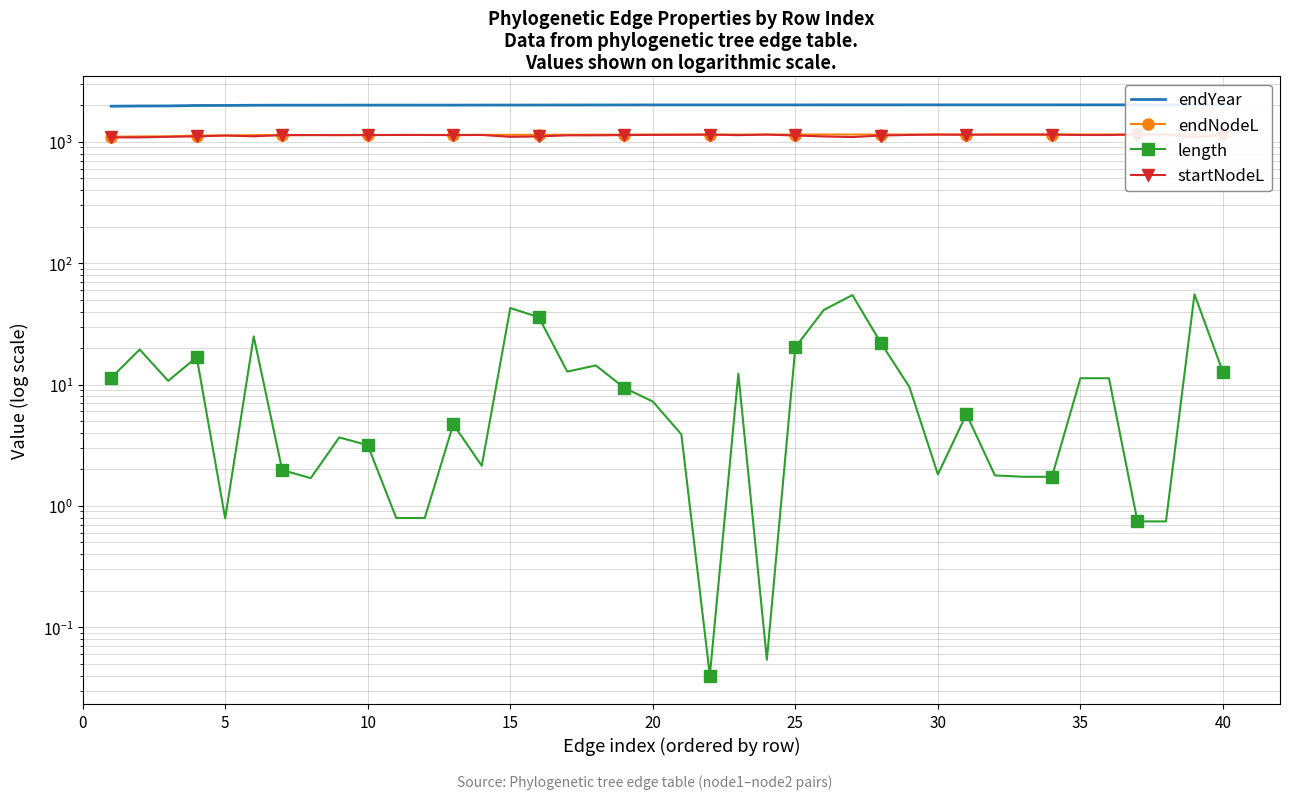

What is the sum of all endYear values?

80522.1